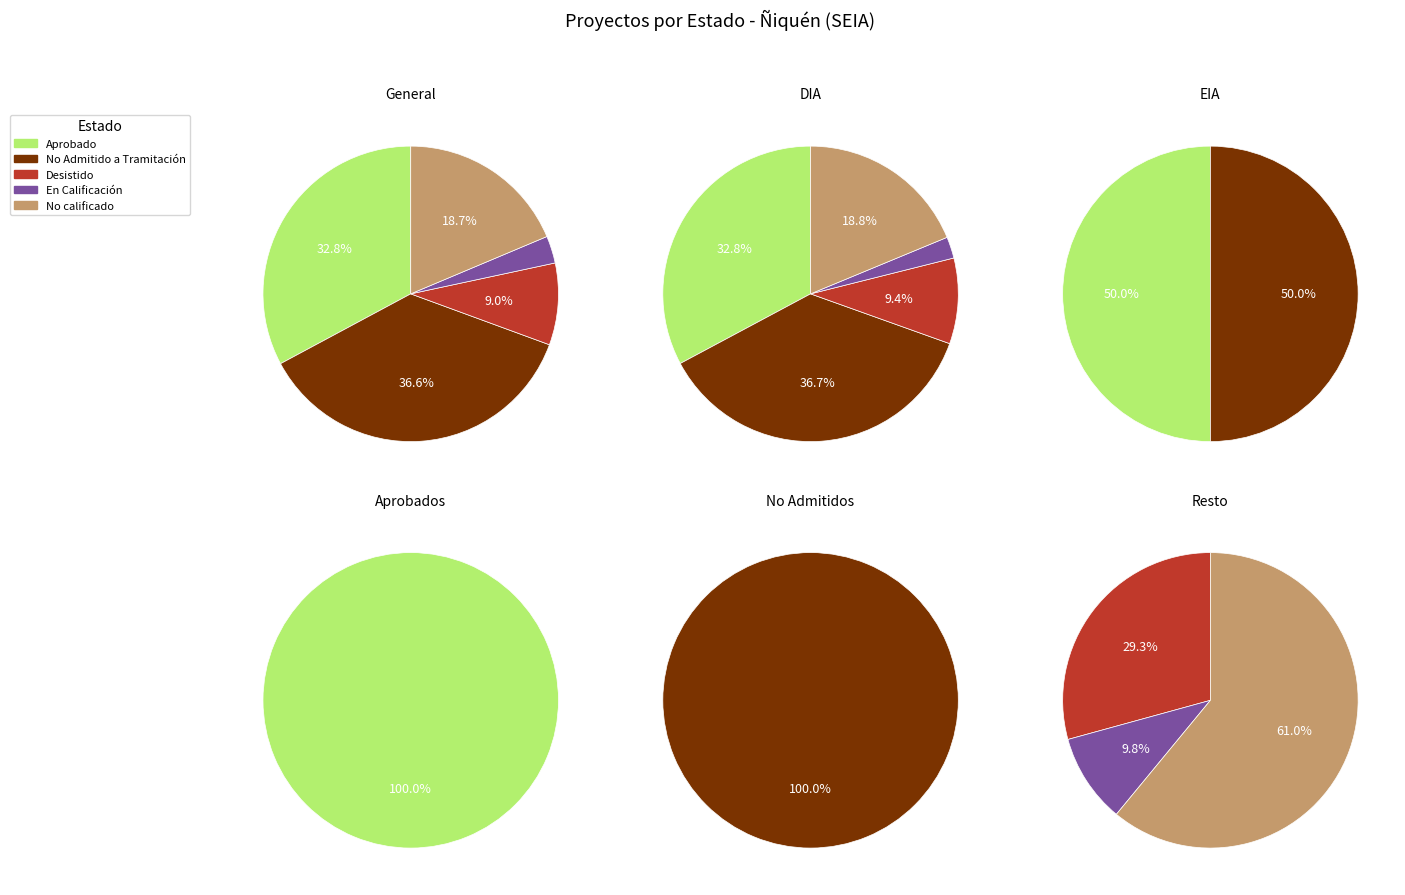

Is No calificado the majority of the pie?

No